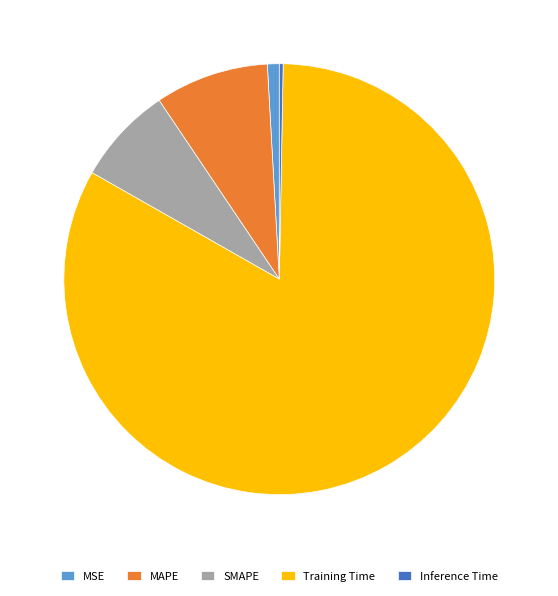

Between SMAPE and MAPE, which is larger?

MAPE